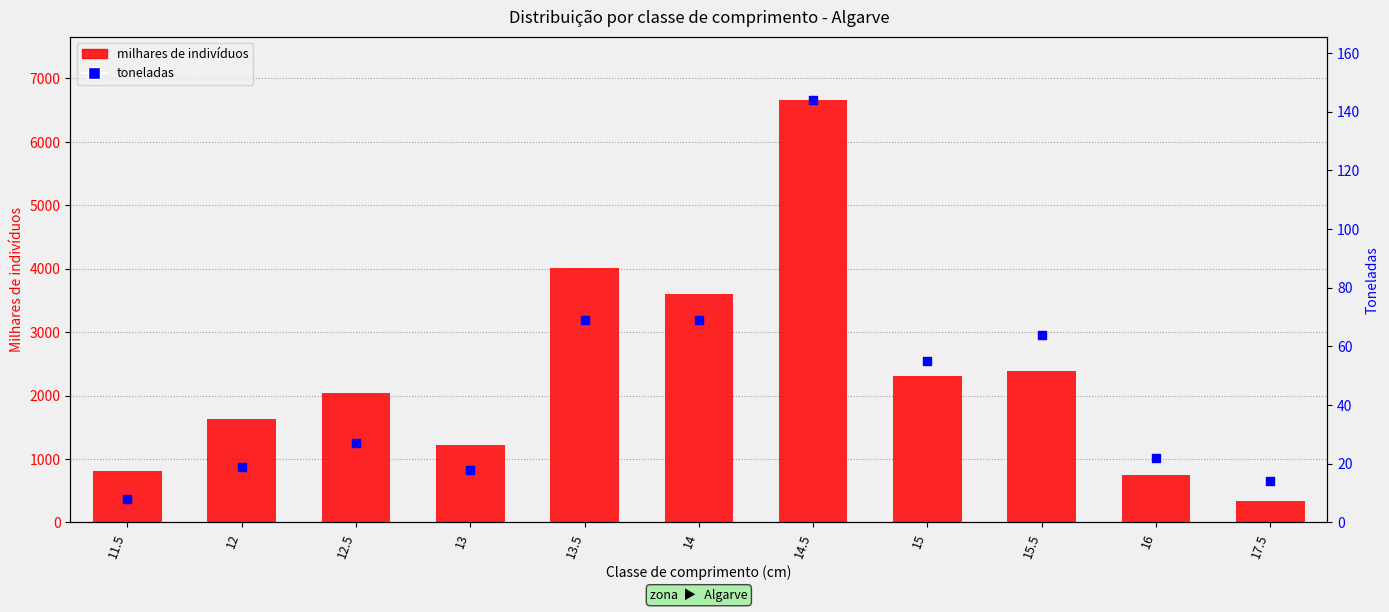

Which series reaches the minimum Y coordinate?

toneladas